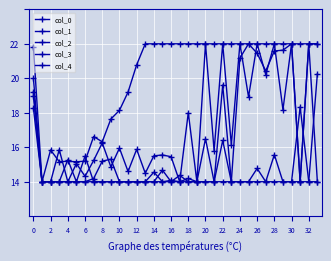

Does the chart have visible grid lines?

Yes